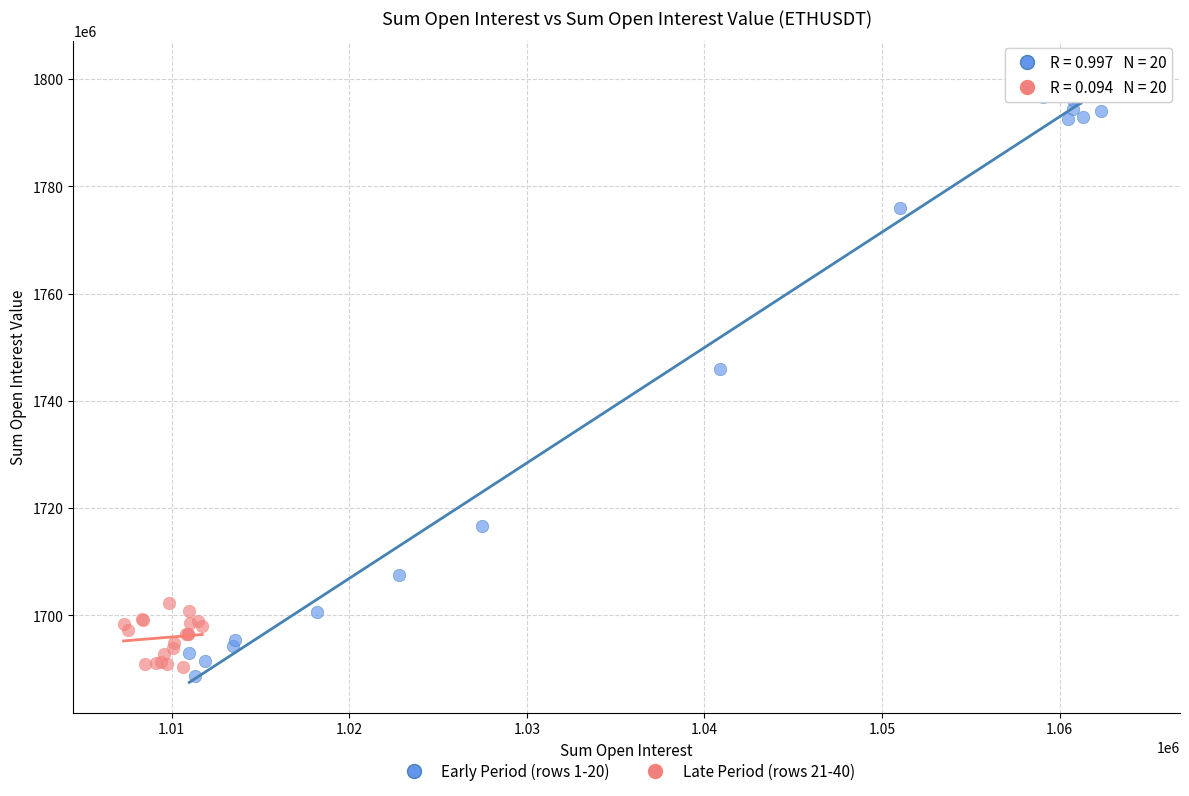

Which series contains the lowest Y value?

Early Period (rows 1-20)